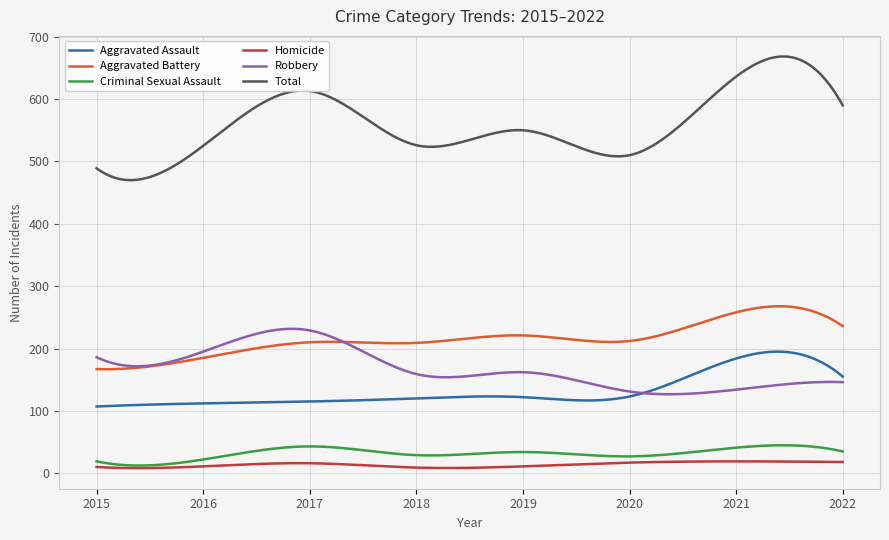

Which series has the largest total across all categories?

Total